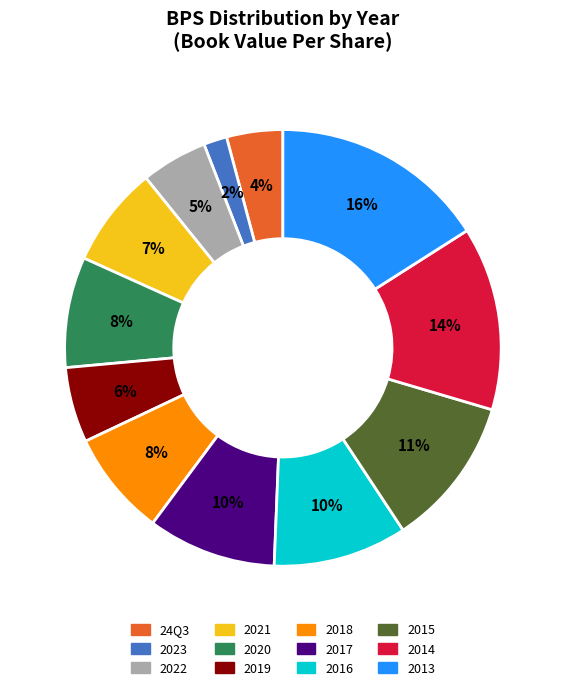

The 2017 slice represents 10% of the pie. True or false?

True